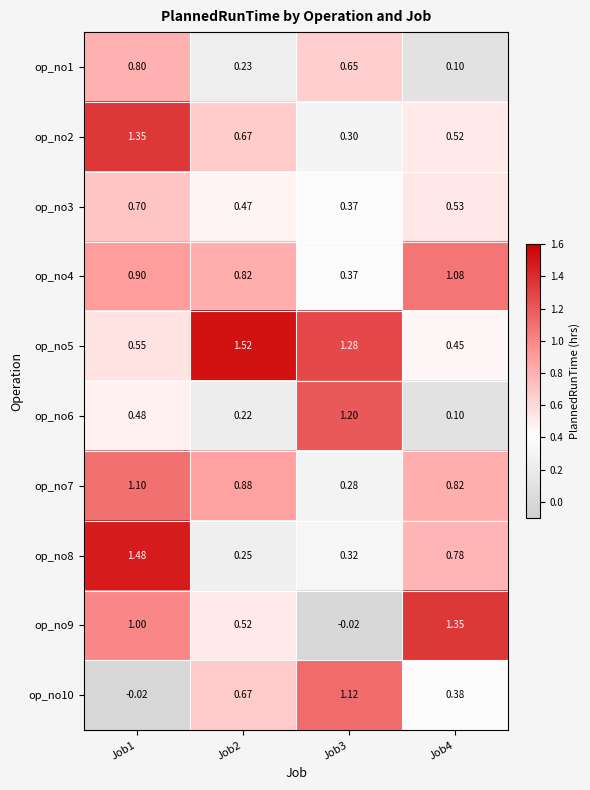

Which series changed the most between Job1 and Job2?

op_no8